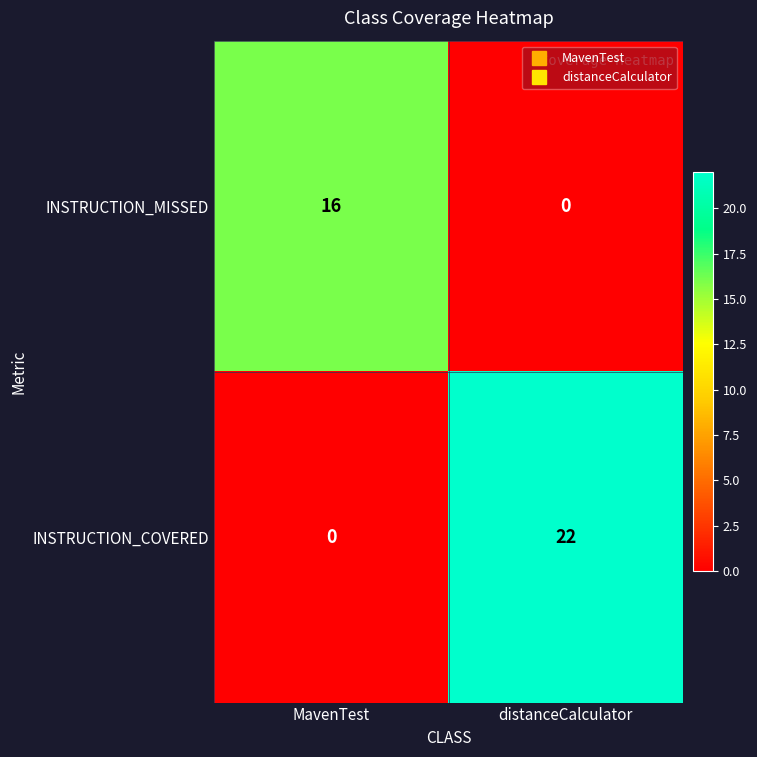

Rank the categories by INSTRUCTION_MISSED value from lowest to highest.

distanceCalculator, MavenTest